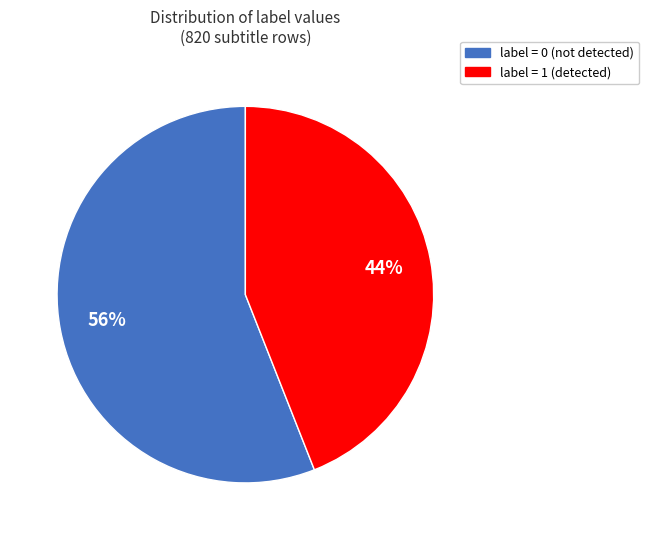

To the nearest percent, what is the difference between the largest and smallest slice percentages?

12%